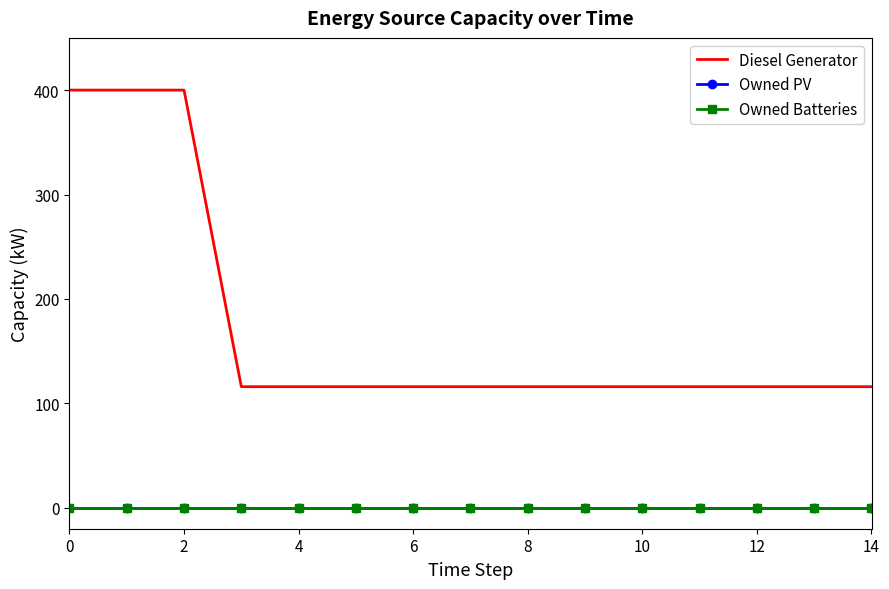

What is the difference between the maximum and second lowest values in the Diesel Generator series?

284